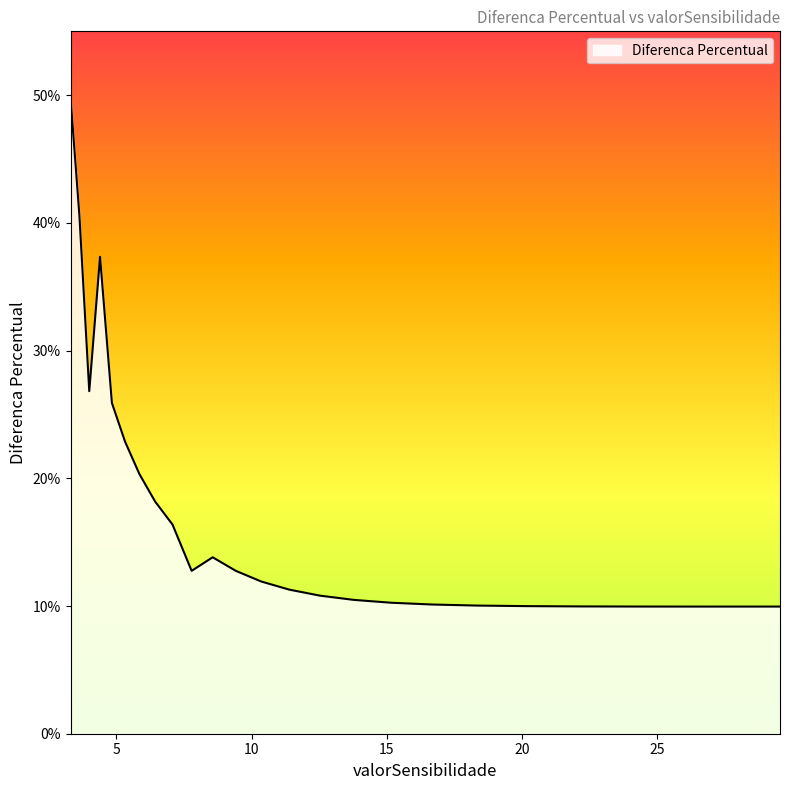

Where is the first local minimum?

3.993